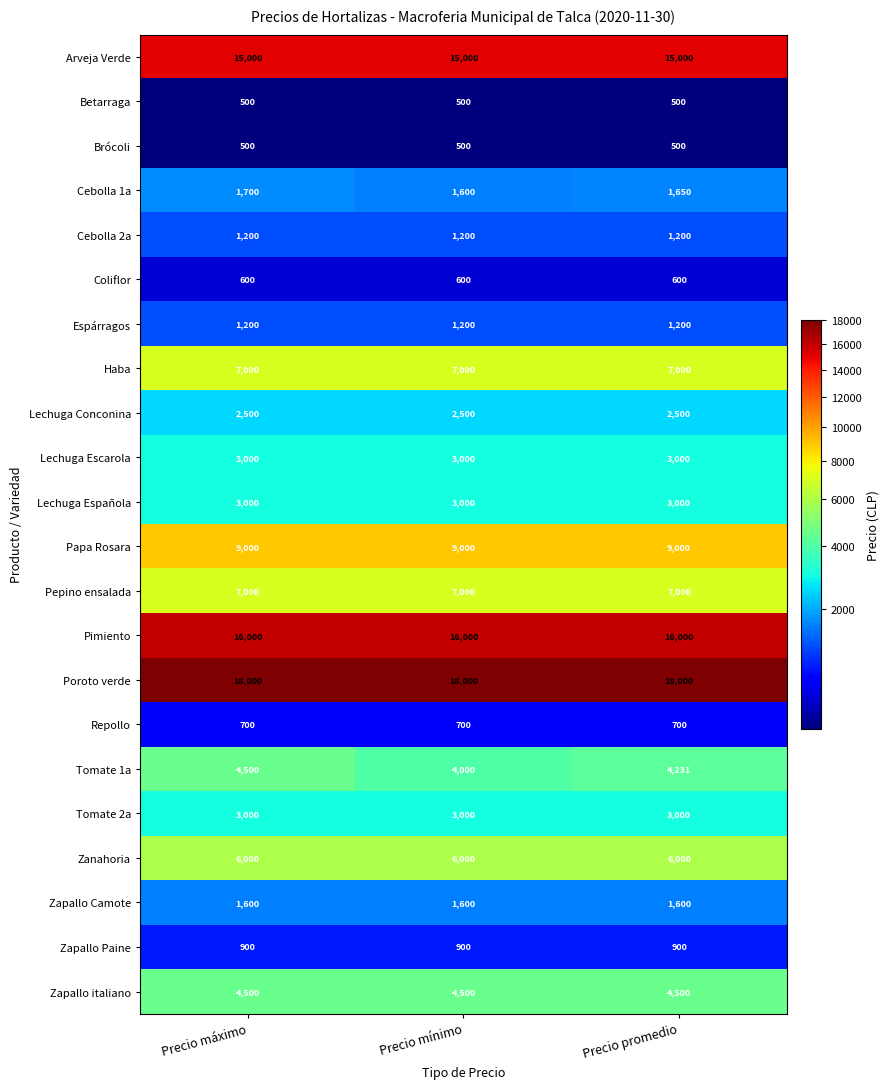

Which series has the widest spread of values?

Tomate 1a